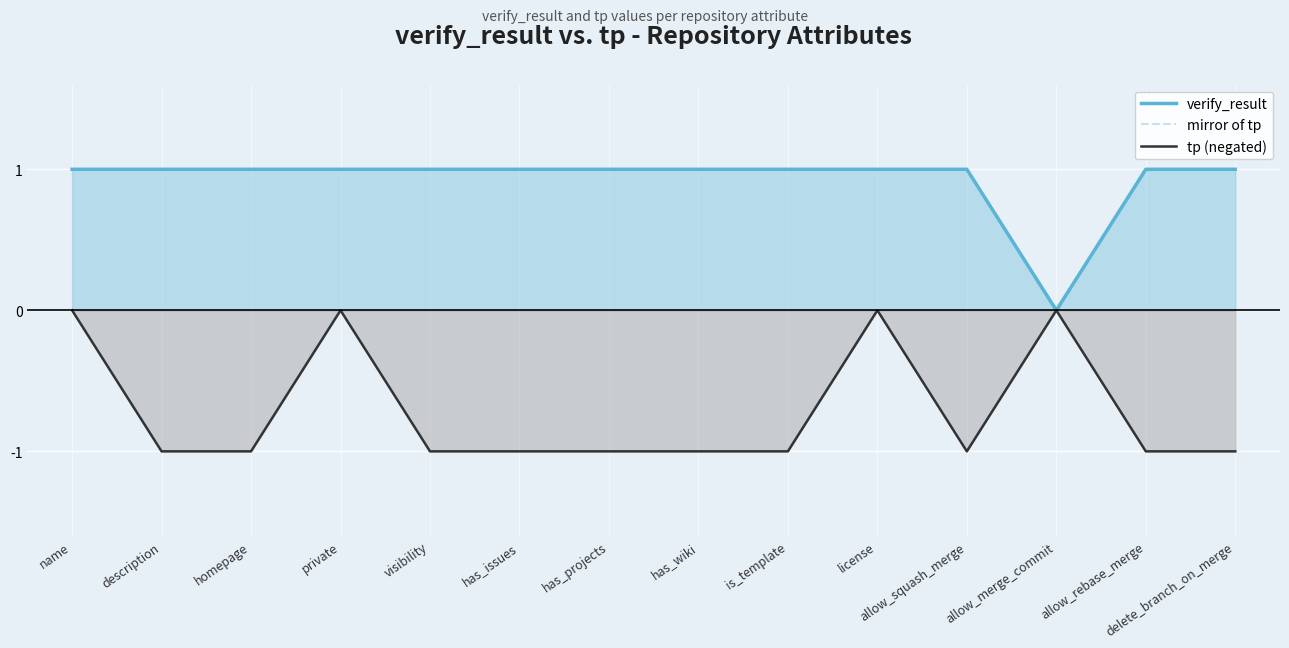

Reading left to right, what are all the values shown in this chart?

verify_result: 1	1	1	1	1	1	1	1	1	1	1	0	1	1
mirror of tp: 0	-1	-1	0	-1	-1	-1	-1	-1	0	-1	0	-1	-1
tp (negated): 0	-1	-1	0	-1	-1	-1	-1	-1	0	-1	0	-1	-1